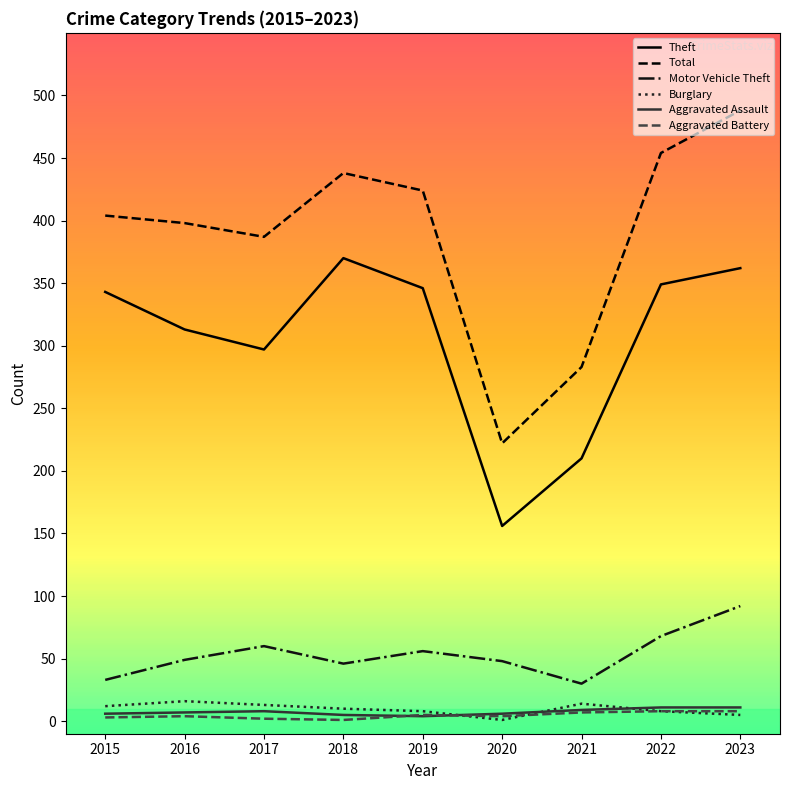

What is the sum of the Aggravated Assault values at 2019 and 2022?

15